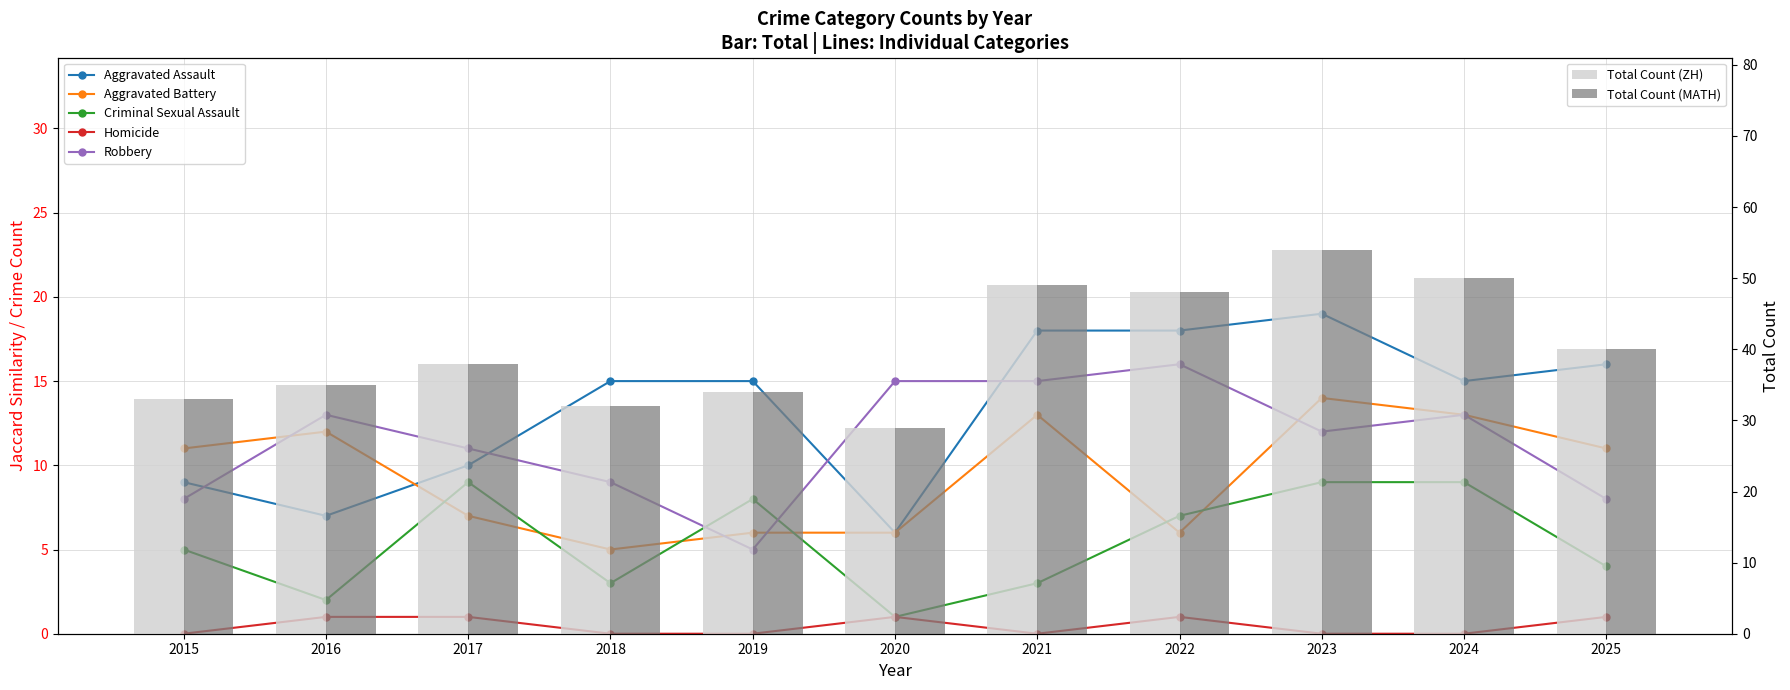

At which label does Total reach its peak?

2023